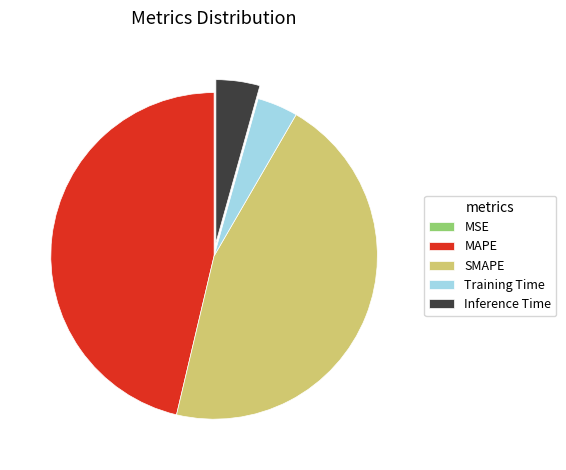

Do MAPE and SMAPE together represent more than half of the pie?

Yes